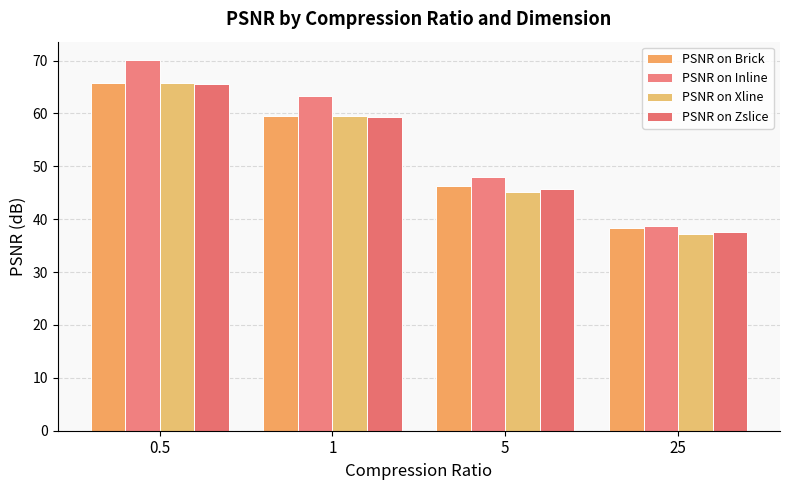

Reading right to left, list all the values displayed in this chart.

PSNR on Brick: 25=38.4	5=46.3	1=59.5	0.5=65.8
PSNR on Inline: 25=38.8	5=48.0	1=63.3	0.5=70.1
PSNR on Xline: 25=37.3	5=45.2	1=59.5	0.5=65.7
PSNR on Zslice: 25=37.6	5=45.7	1=59.4	0.5=65.7